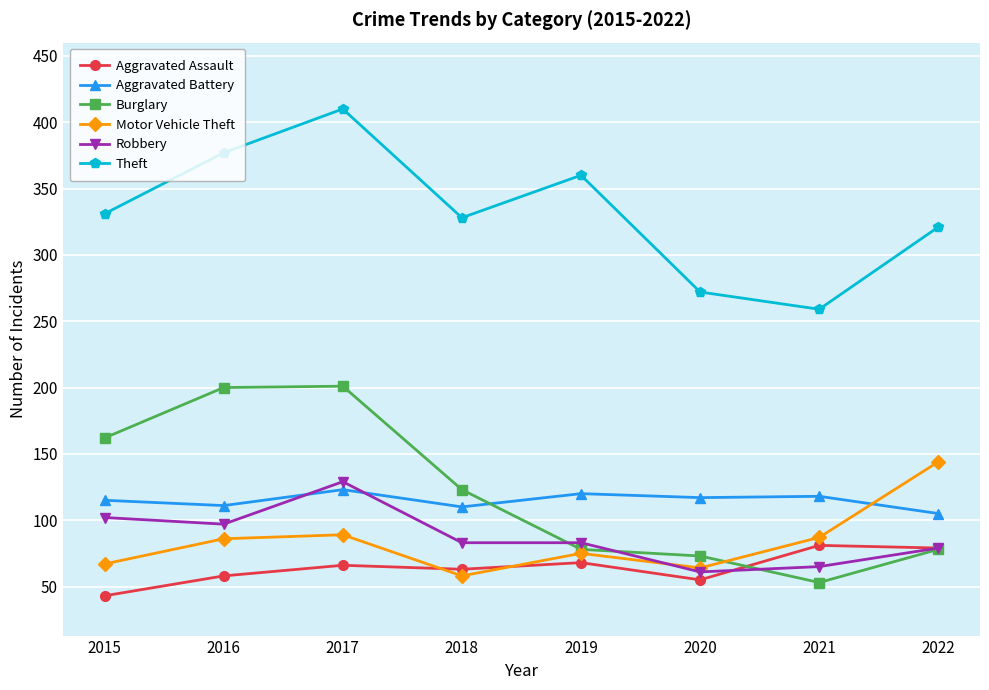

What is the highest value of the Motor Vehicle Theft series?

144